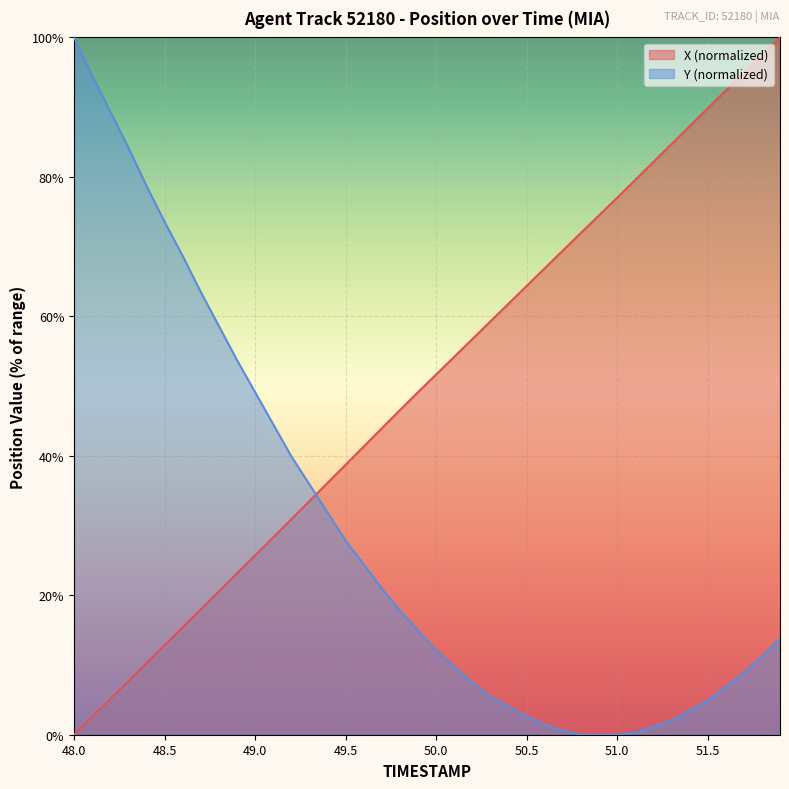

What is the maximum value for X?

100.0